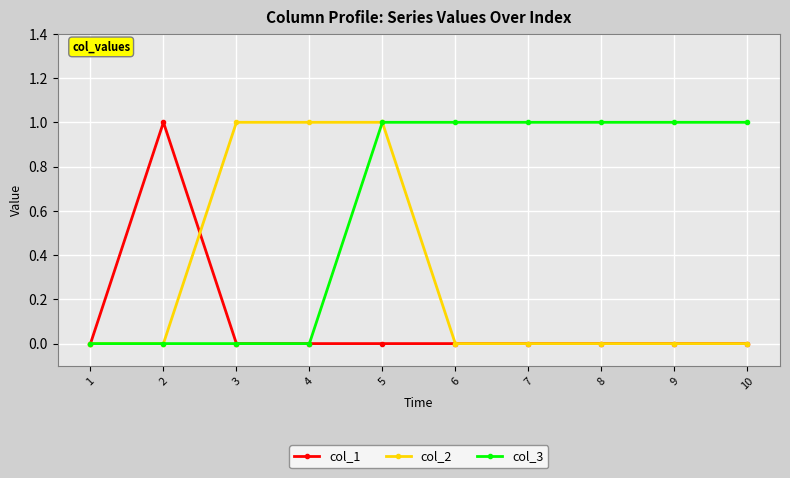

What is the sum of the col_2 values at 6 and 3?

1